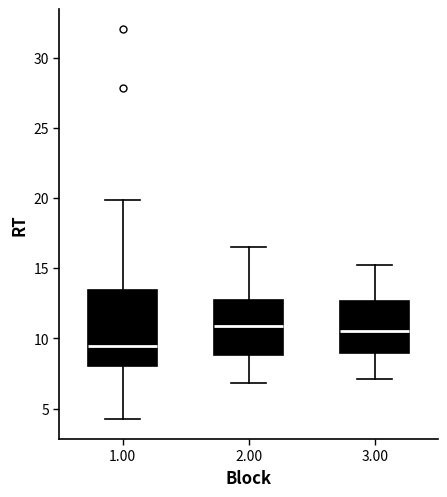

Where does the upper whisker of the box at x = 3.00 end on the y-axis? The values are not printed on the chart, so give them approximately, as read against the axis.

15.0